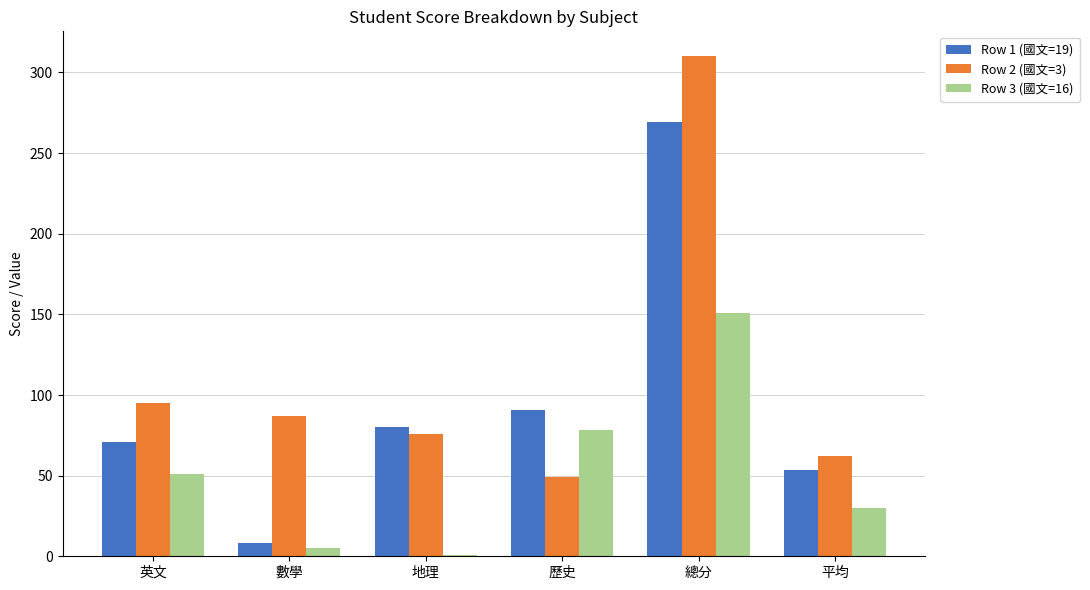

What is the difference between the second highest and second lowest values in the Row 2 (國文=3) series?

33.0